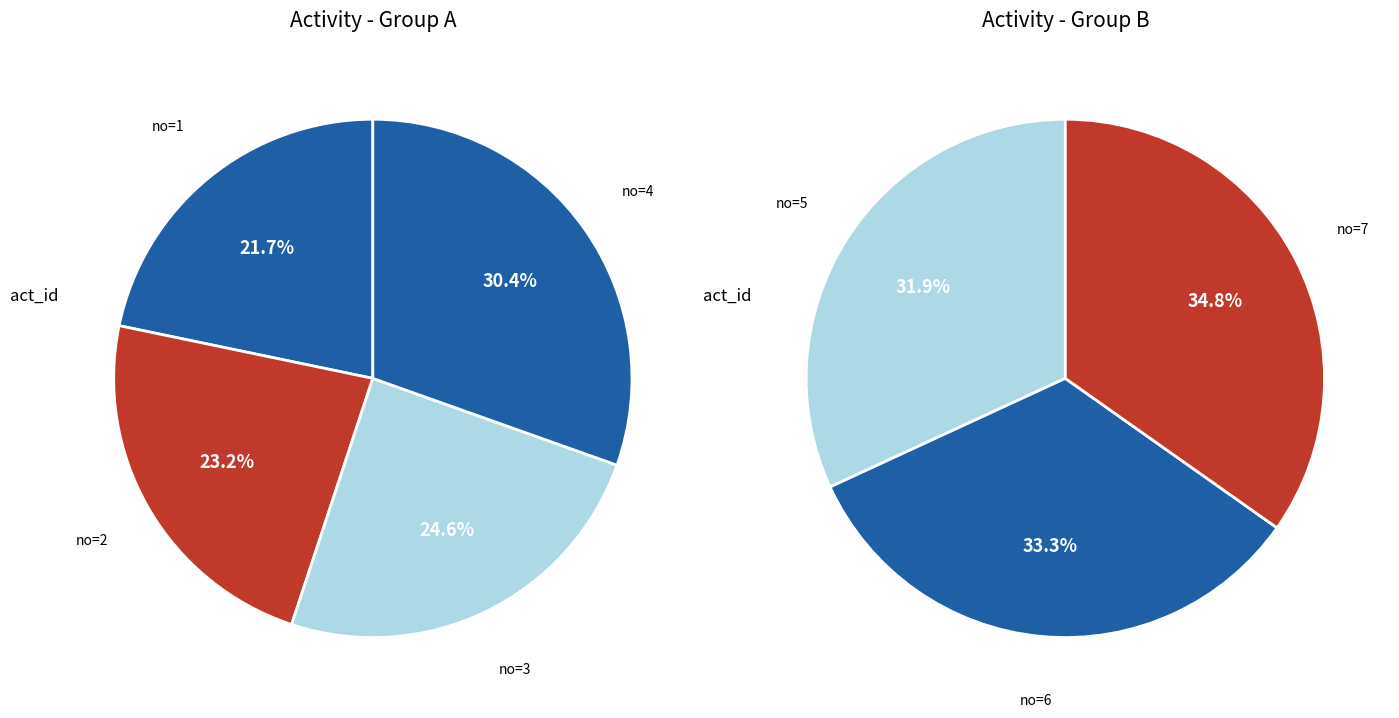

Is there any slice that represents more than half of the pie?

No